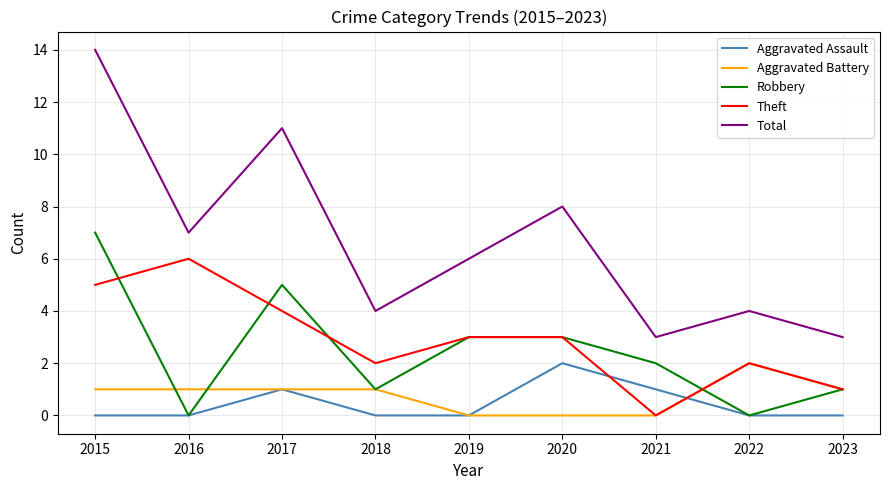

Which category has the highest value in the Theft series?

2016